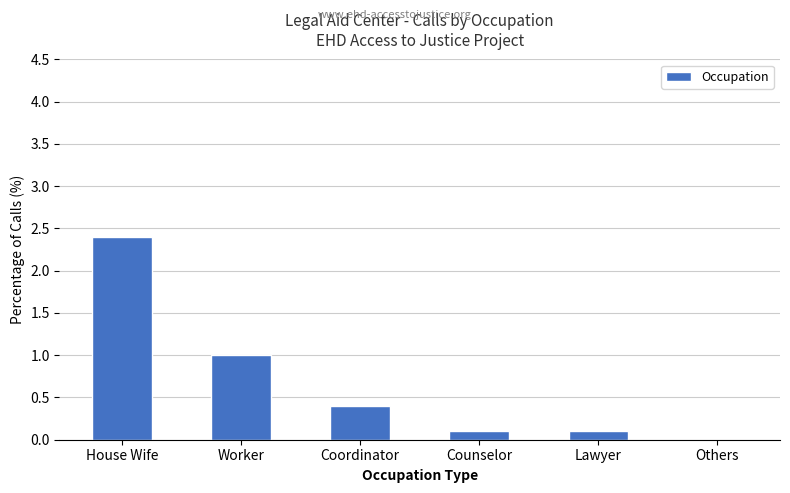

Is it true that the value at Lawyer is 0.1?

True